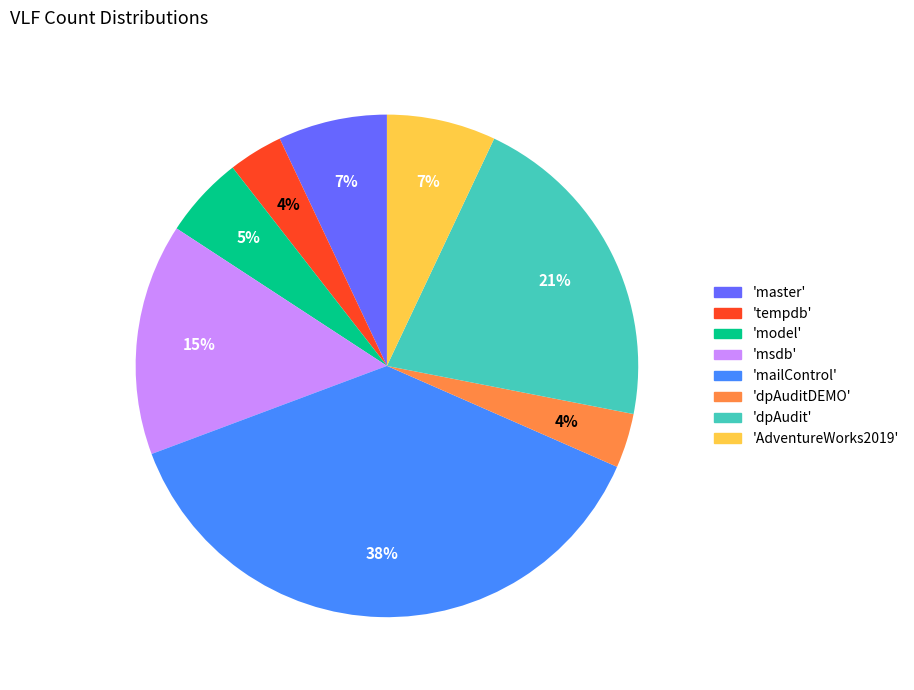

To the nearest percent, what portion does 'dpAudit' represent?

21%